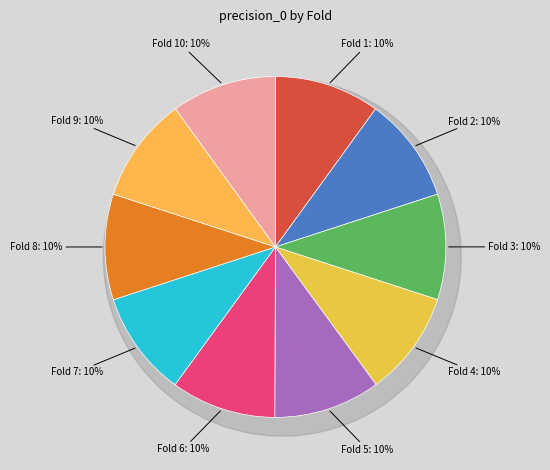

Which category has the biggest portion of the pie?

Fold 5